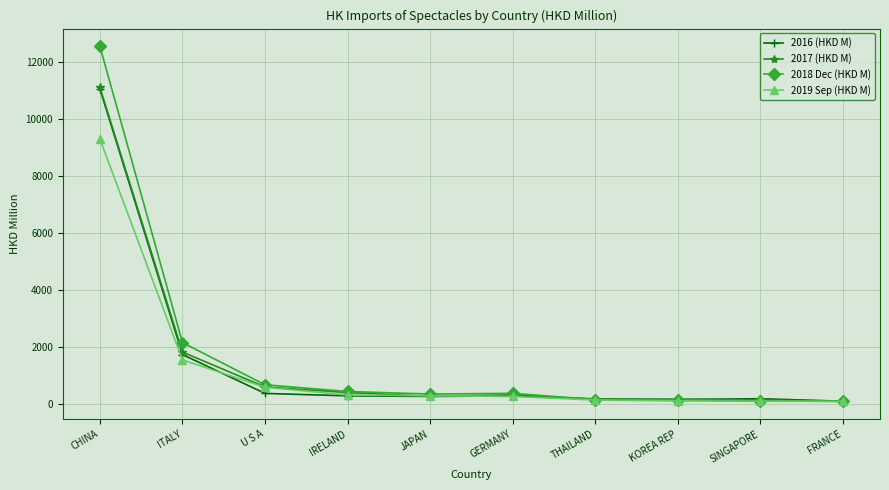

What is the spread (max minus min) of values at ITALY?

609.2